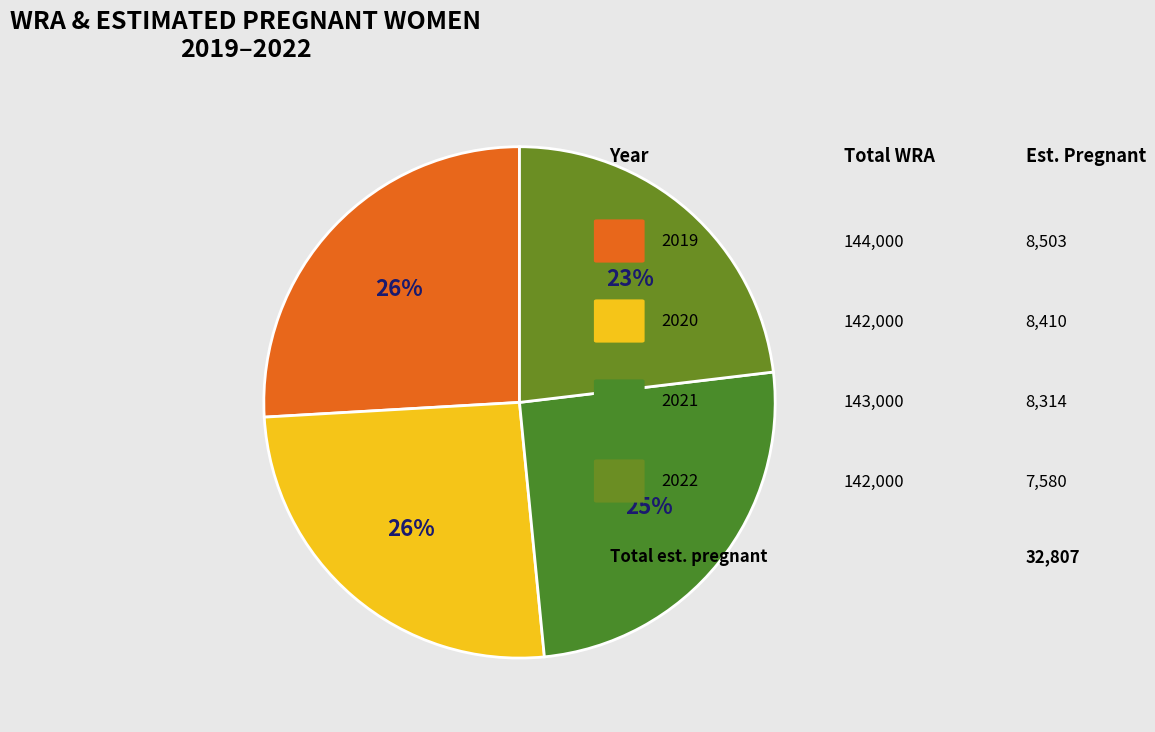

What is the largest slice in the pie chart?

2019 (WRA=144000)